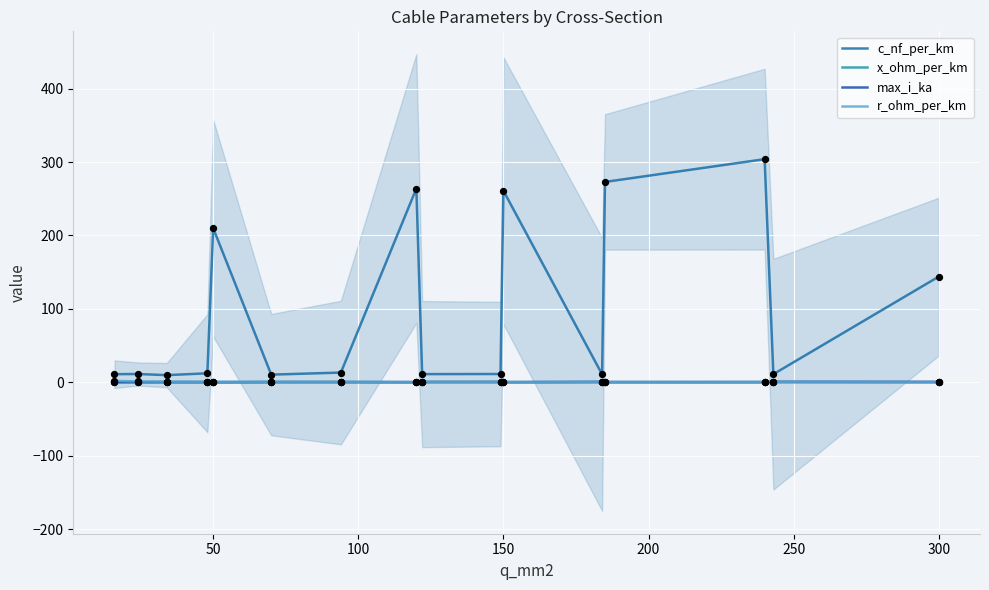

Which series contains the highest Y value?

c_nf_per_km